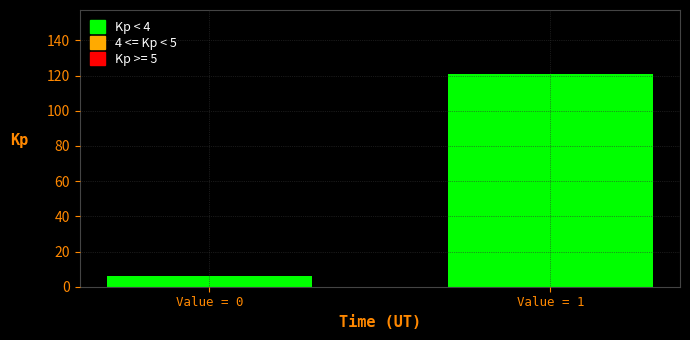

Reading left to right, extract all data points from this chart.

Value = 0=6	Value = 1=121